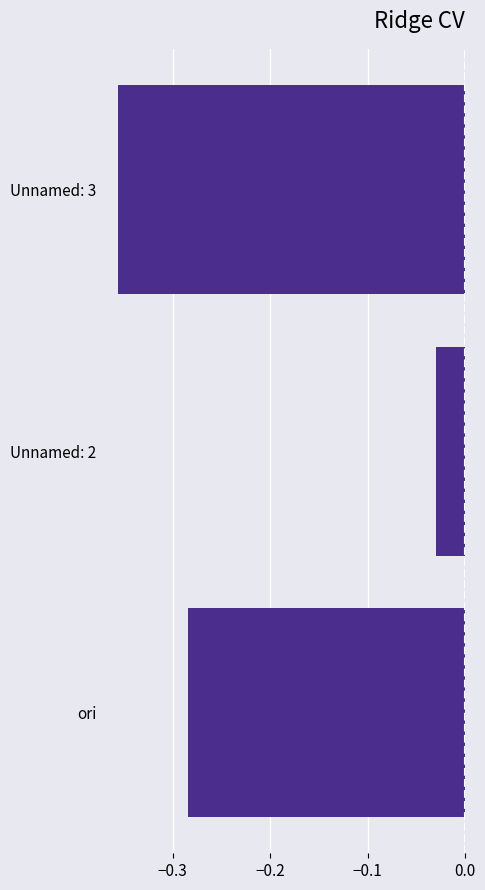

List the labels in order of value, smallest first.

Unnamed: 3, ori, Unnamed: 2